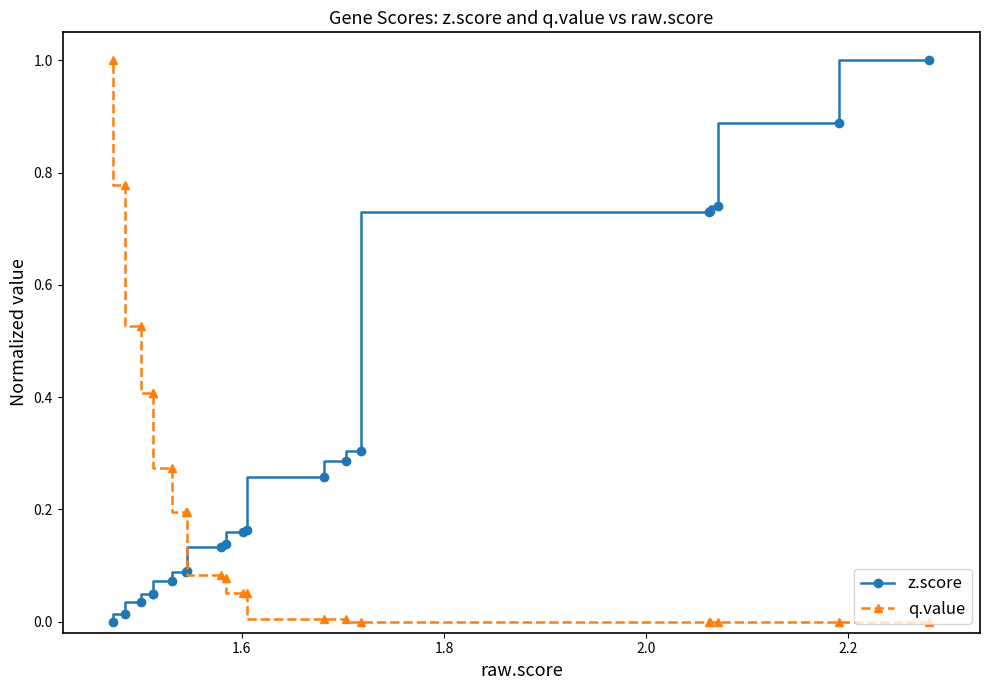

Does the chart display data point markers on the line(s)?

Yes